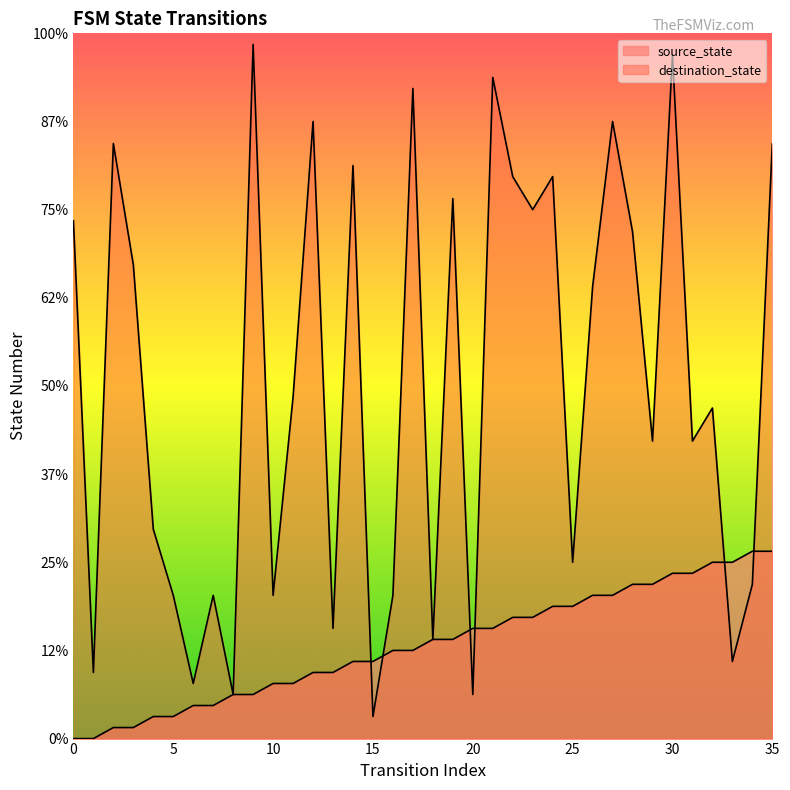

Between 29 and 18, which is larger?

29